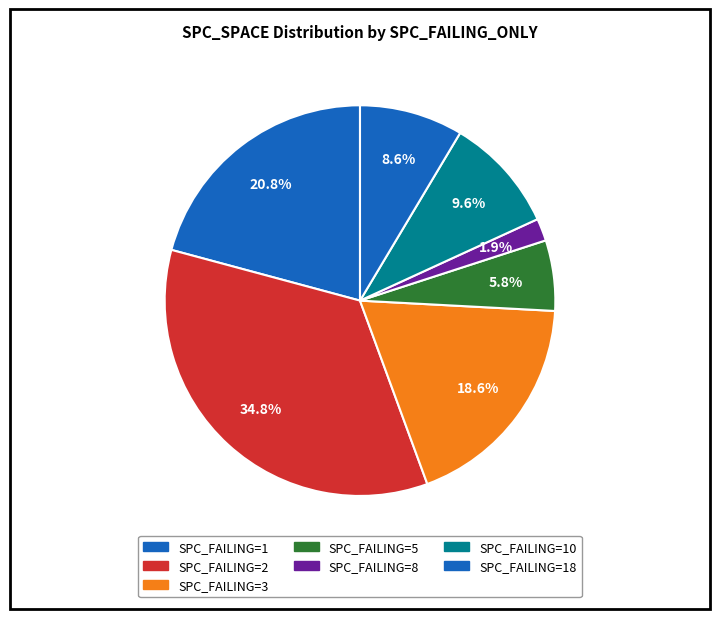

Count the number of slices in the pie.

7